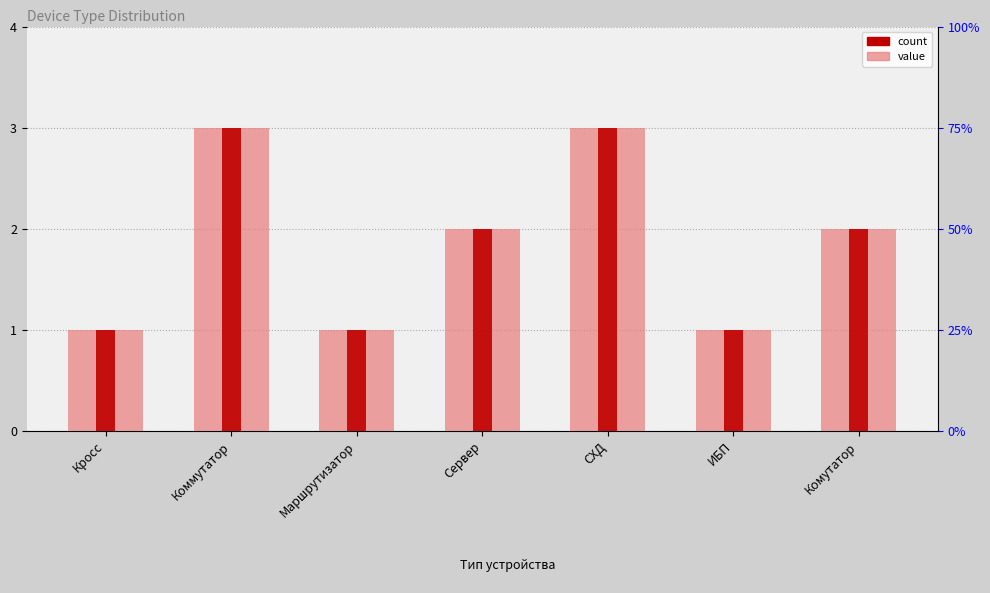

What is the value of the 1st bar from the left?

1